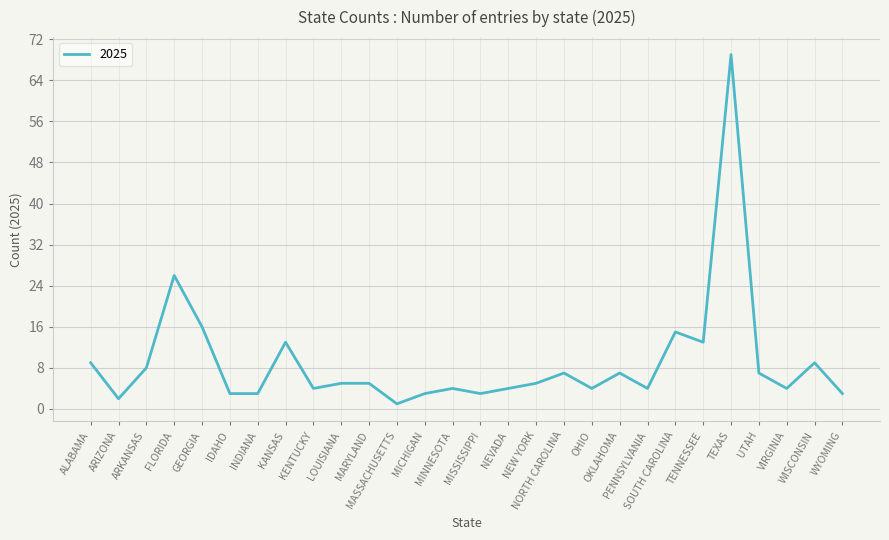

What is the difference between the maximum and minimum values?

68